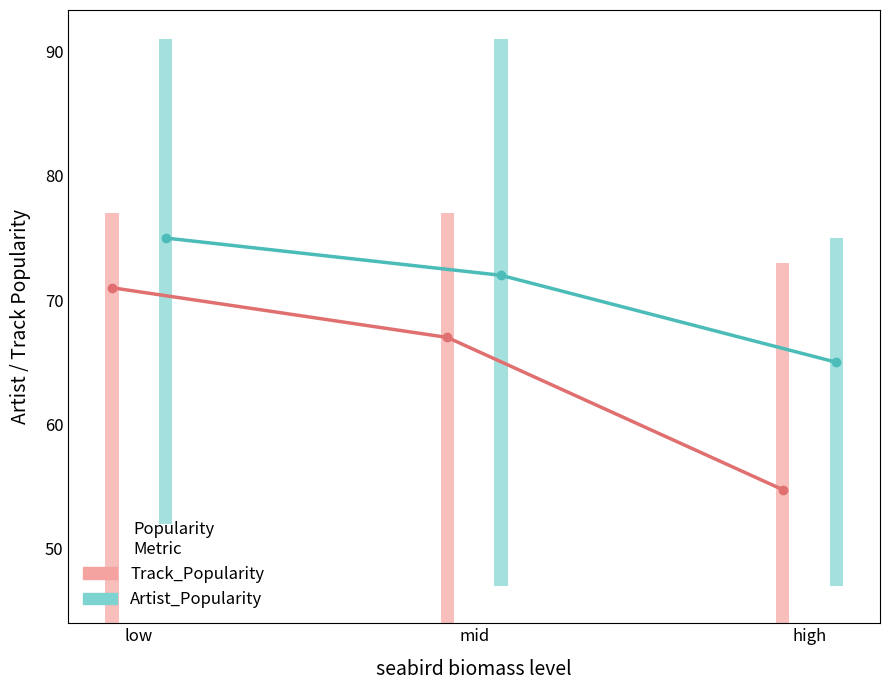

What is the spread (max minus min) of values at mid?

5.0